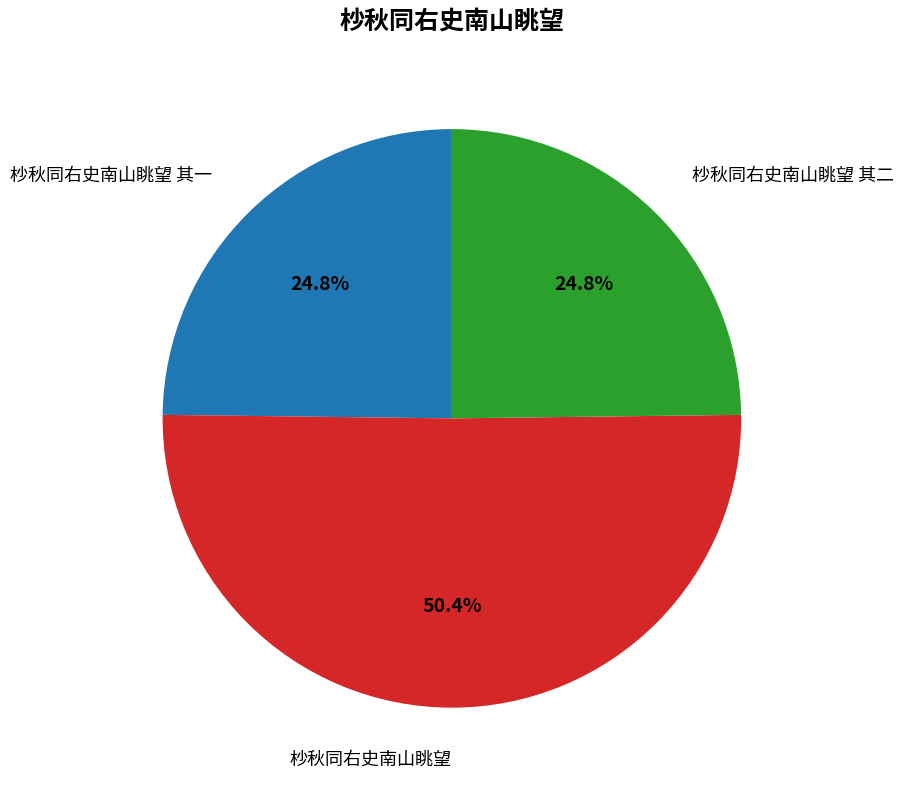

What percentage is the 杪秋同右史南山眺望 其一 slice, to the nearest percent?

25%